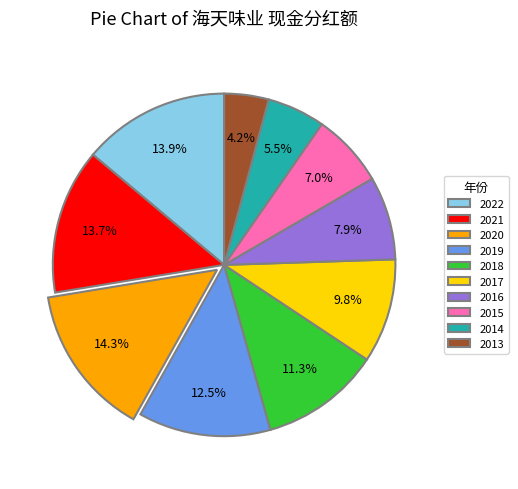

What percentage is the 2020 slice, to the nearest percent?

14%